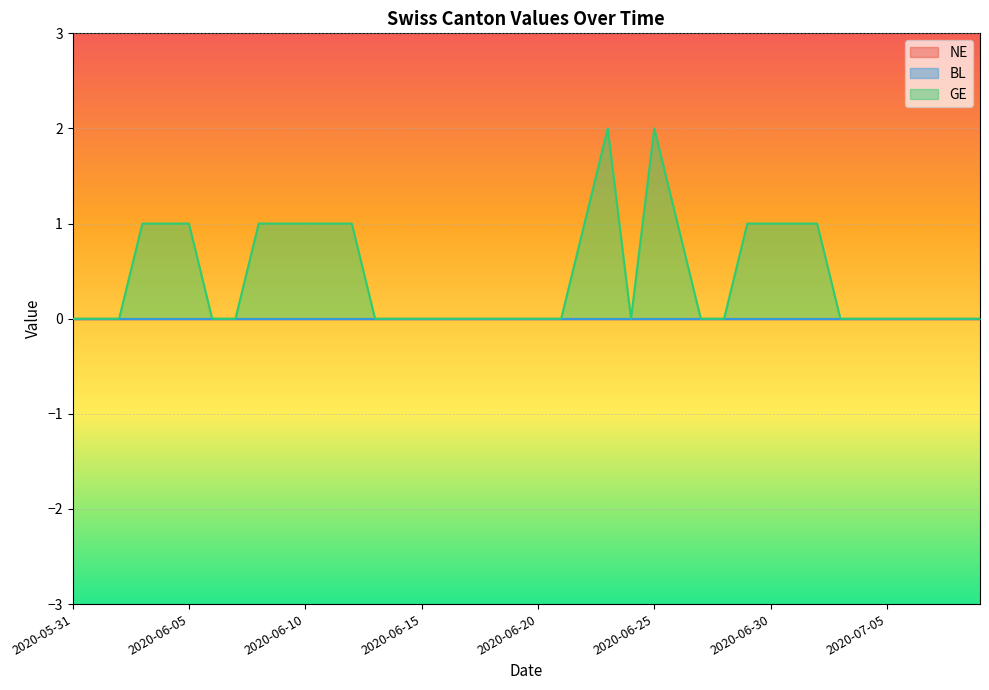

What is the sum of all GE values?

18